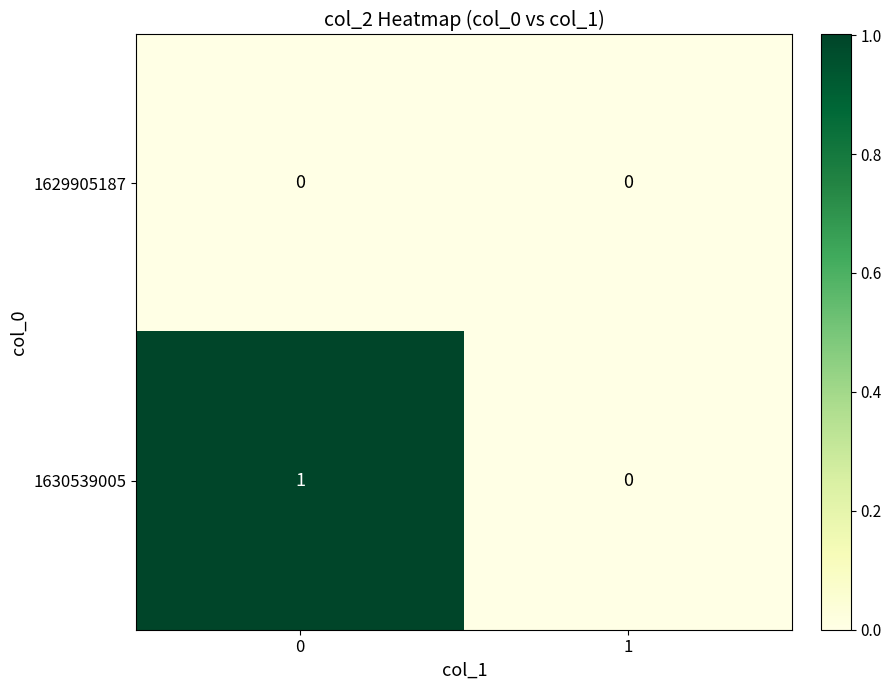

Rank the categories by 1630539005 value from lowest to highest.

1, 0